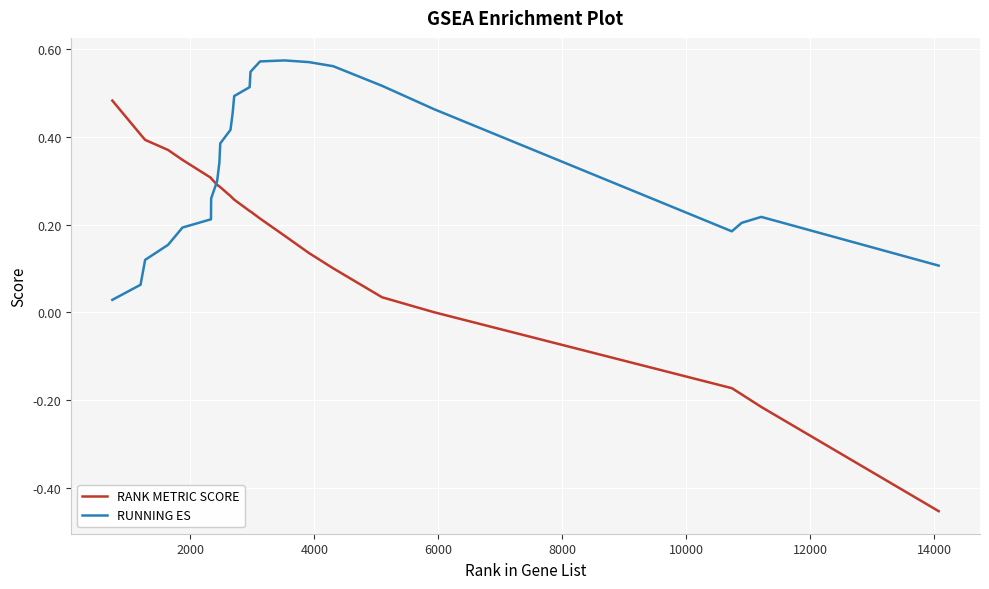

How many times do RUNNING ES and RANK METRIC SCORE cross each other?

1